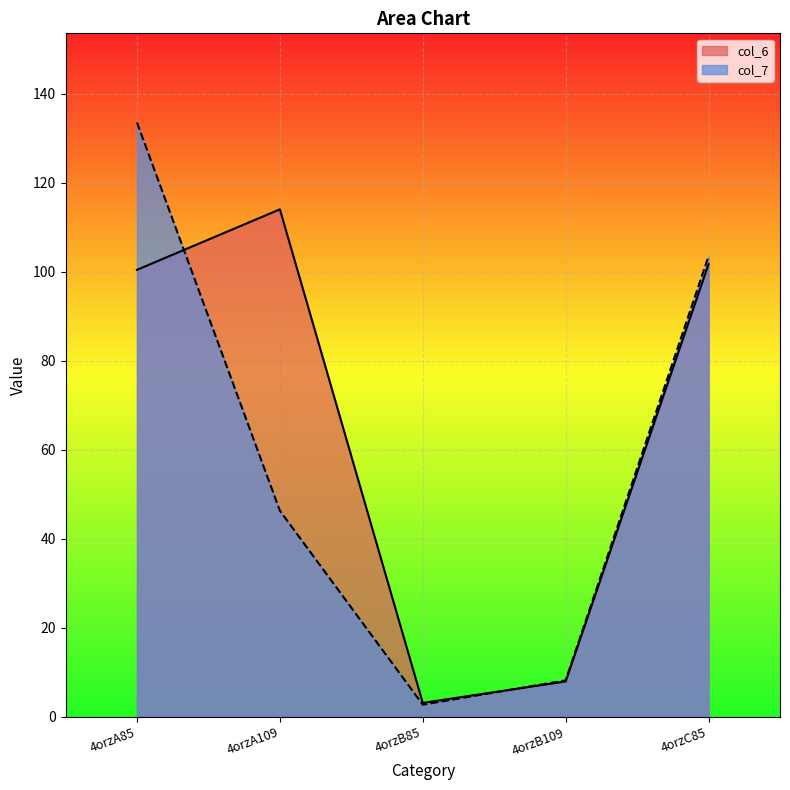

How many data points in col_7 are less than 46?

2